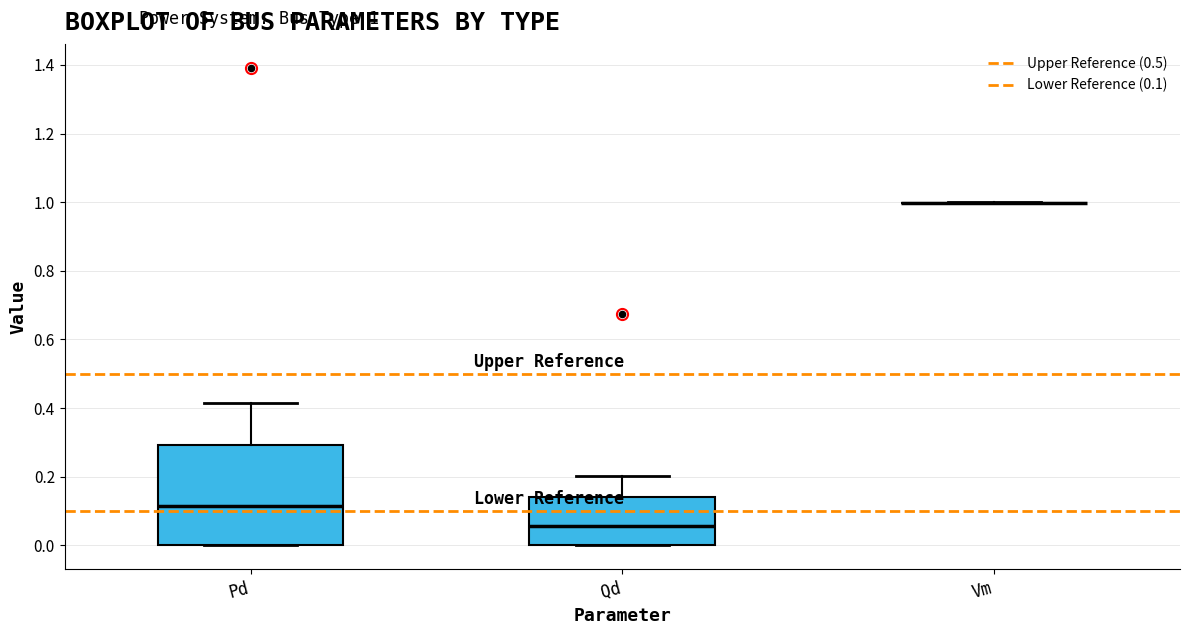

Reading left to right, read every box against the y-axis: the position of its median line, the range the box covers, and the ends of its whiskers. The values are not printed on the chart, so give them approximately, as read against the axis.

Pd: median 0.12, box 0.00 to 0.30, whiskers 0.00 to 0.42
Qd: median 0.06, box 0.00 to 0.14, whiskers 0.00 to 0.20
Vm: box collapsed to a line at 1.00, whiskers 1.00 to 1.00